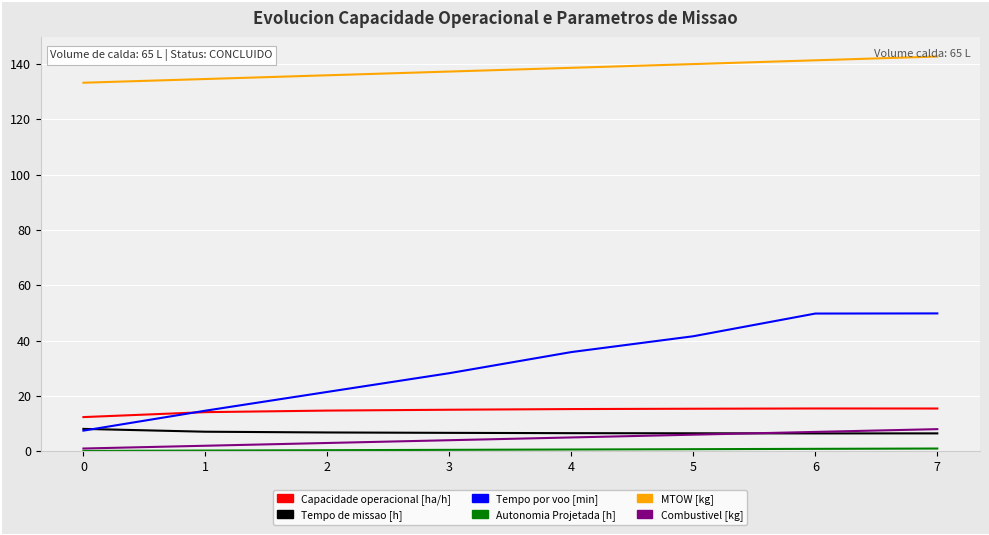

Which series changed the most between 2 and 5?

Tempo por voo [min]